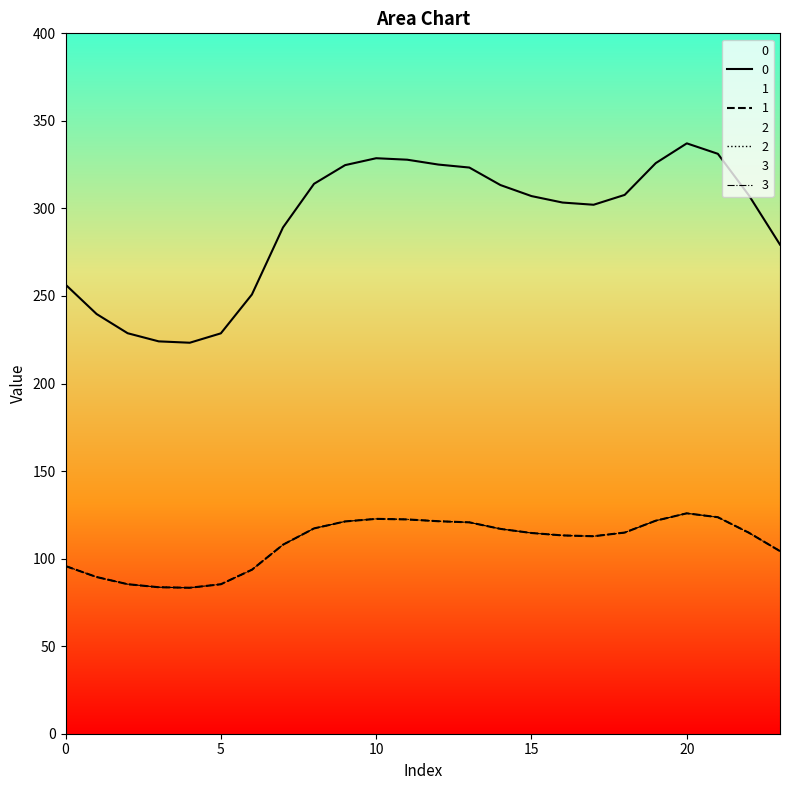

True or false: 1 has more than 2 interior local peaks.

False